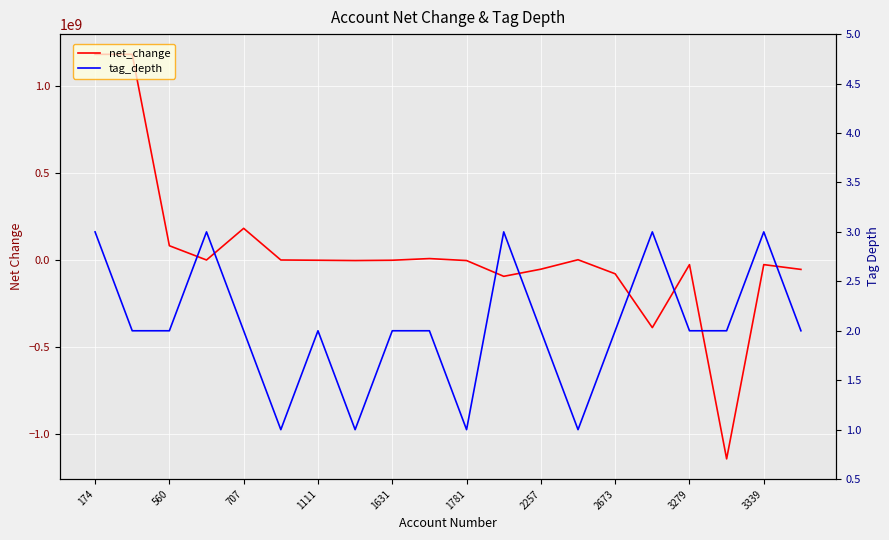

In net_change, how many points are lower than both neighbors (excluding endpoints)?

5